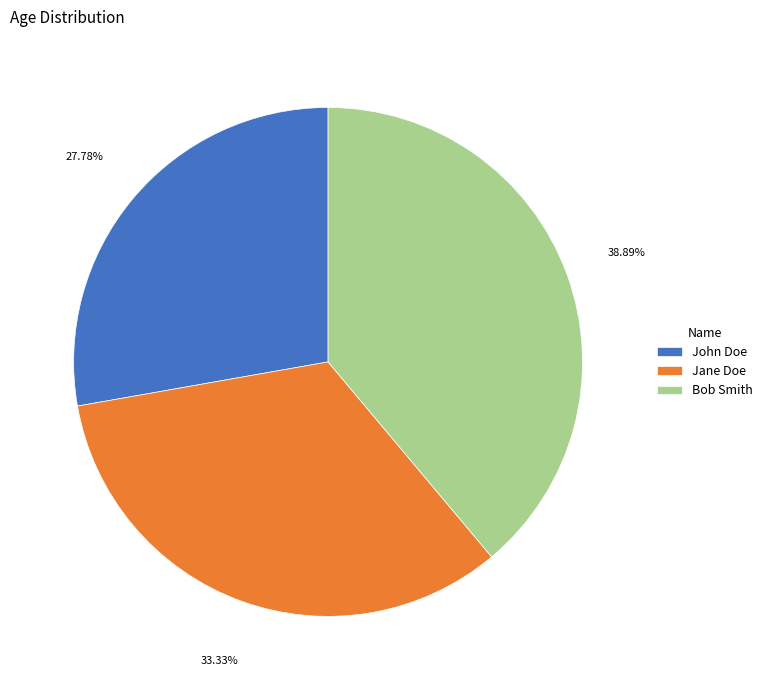

True or false: Jane Doe accounts for 26% of the total.

False